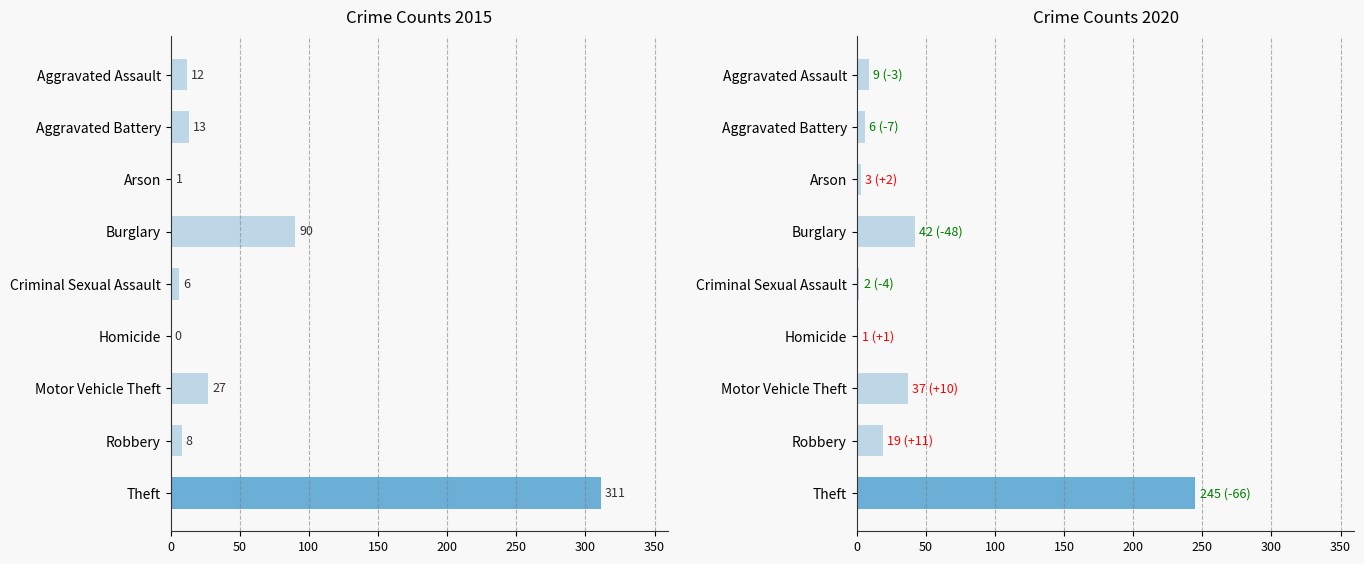

Which has a higher value, Aggravated Assault or Theft?

Theft